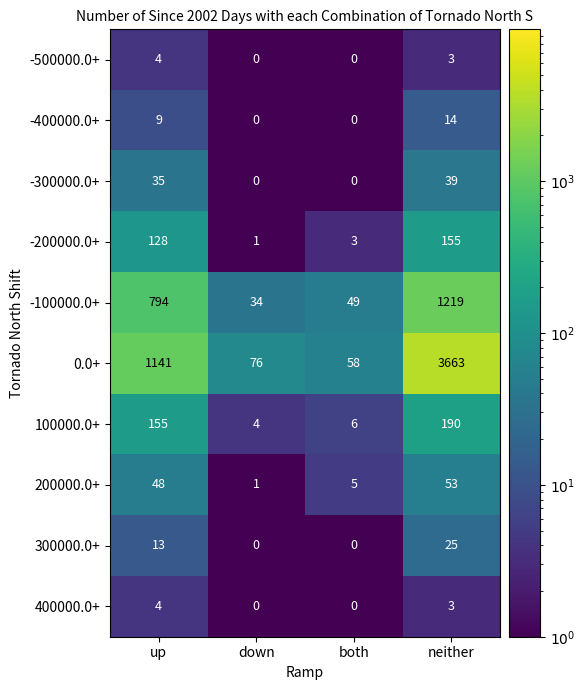

What is the minimum value for 100000.0+?

4